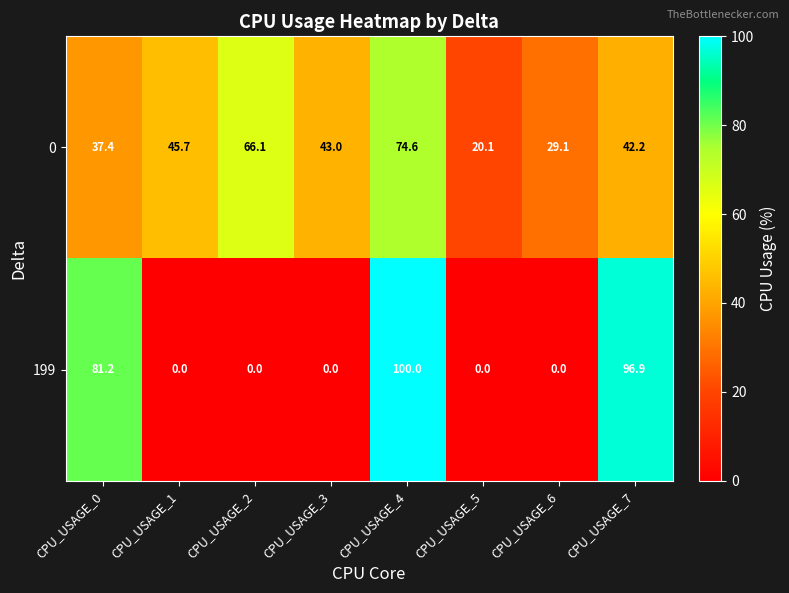

What is the difference between the maximum and minimum values in the 199 series?

100.0